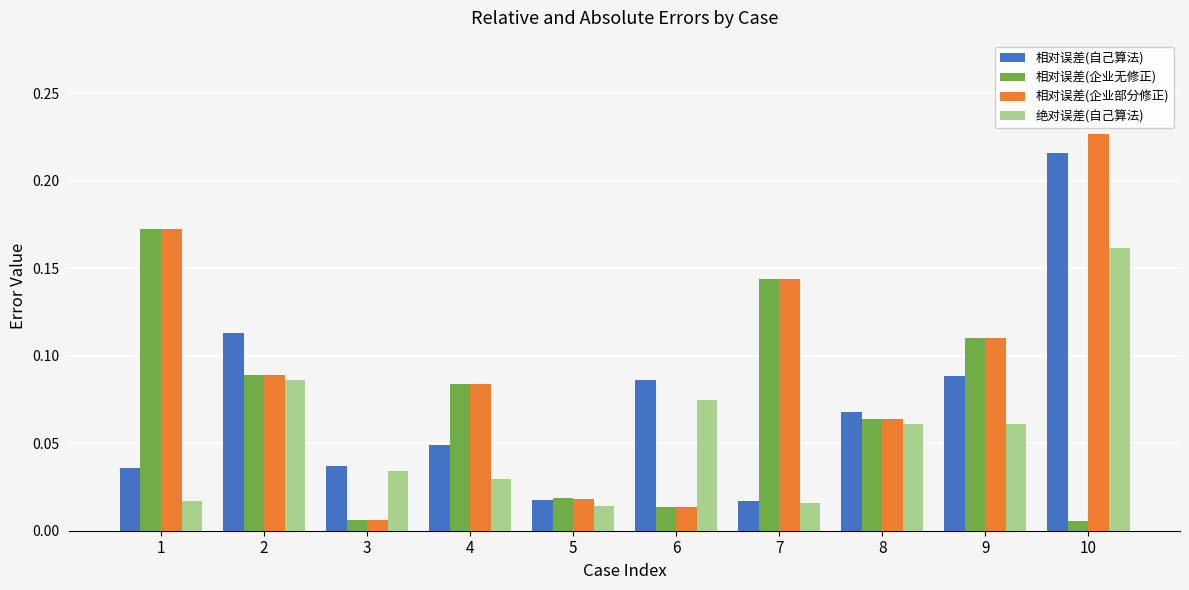

Which category has the lowest value in the 相对误差(企业部分修正) series?

3